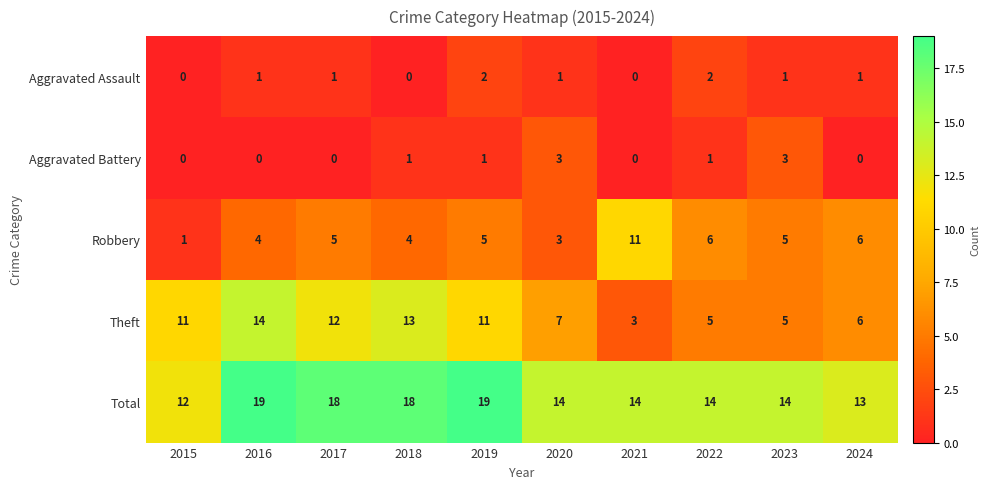

Count the Robbery values in the range 4 to 6.

7